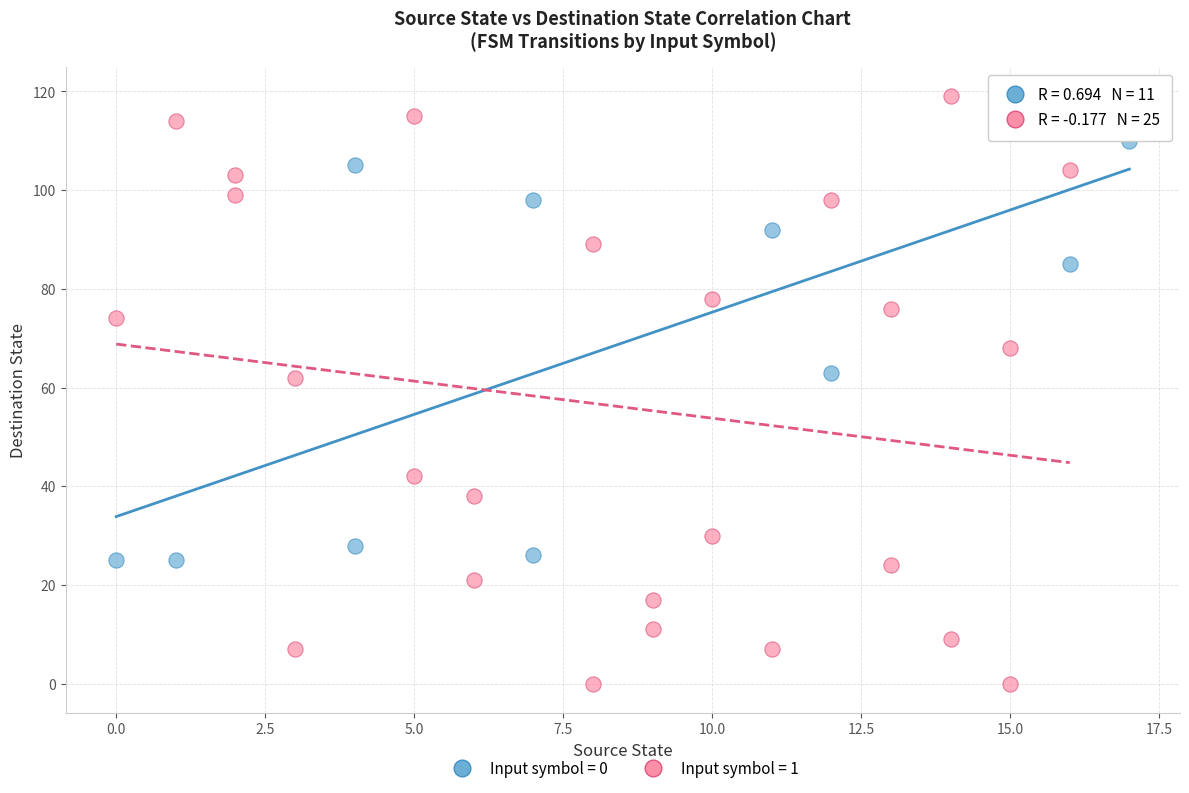

Which series contains the lowest Y value?

Input symbol = 1